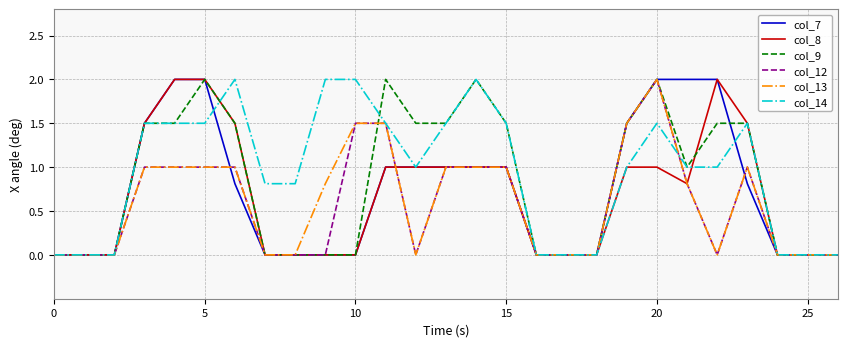

How many lines are shown in the chart?

6